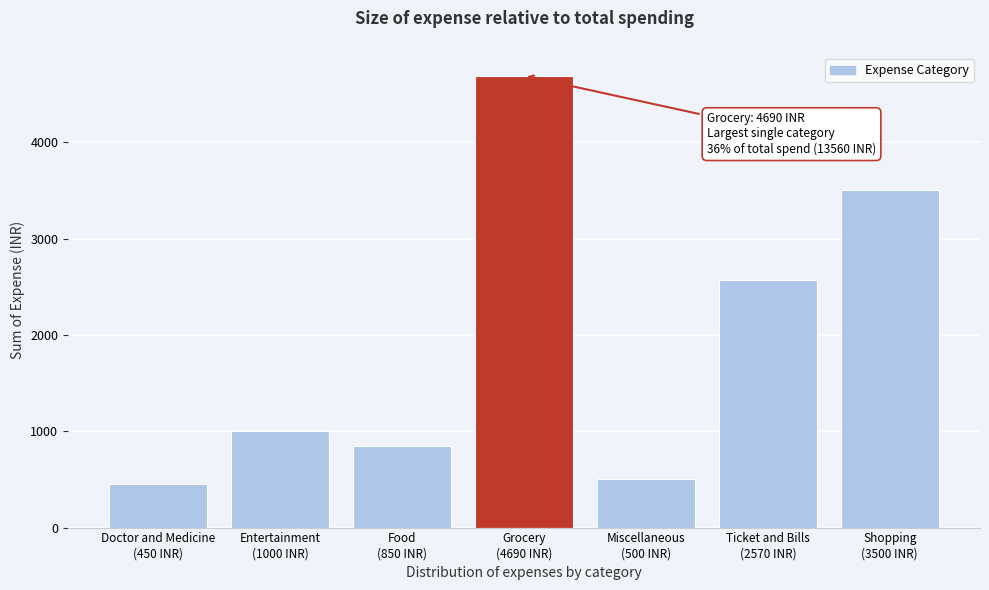

Reading left to right, extract all data points from this chart.

450	1000	850	4690	500	2570	3500